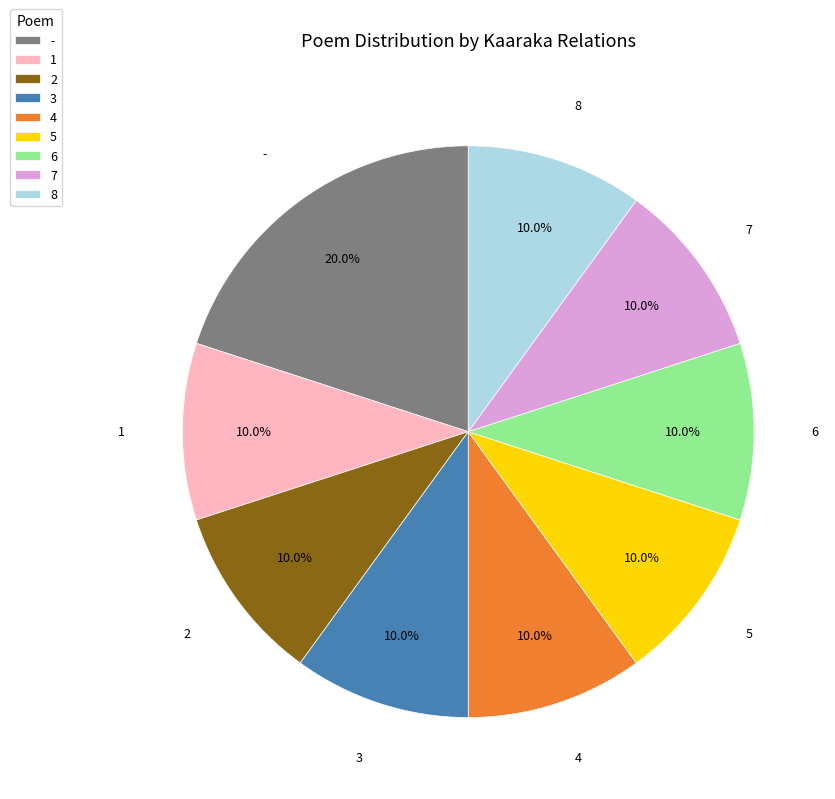

Approximately how many times larger is the value at 3 compared to 2?

1.0